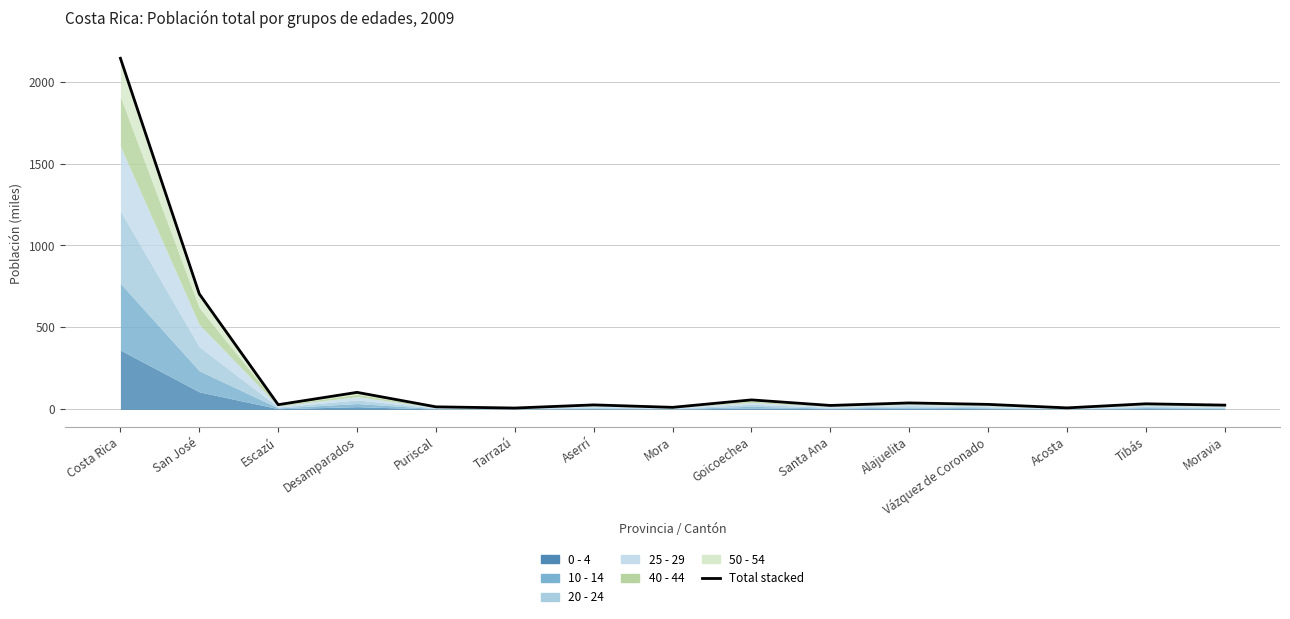

List the labels in order of value, smallest first.

Tarrazú, Acosta, Mora, Puriscal, Santa Ana, Moravia, Aserrí, Escazú, Vázquez de Coronado, Tibás, Alajuelita, Goicoechea, Desamparados, San José, Costa Rica